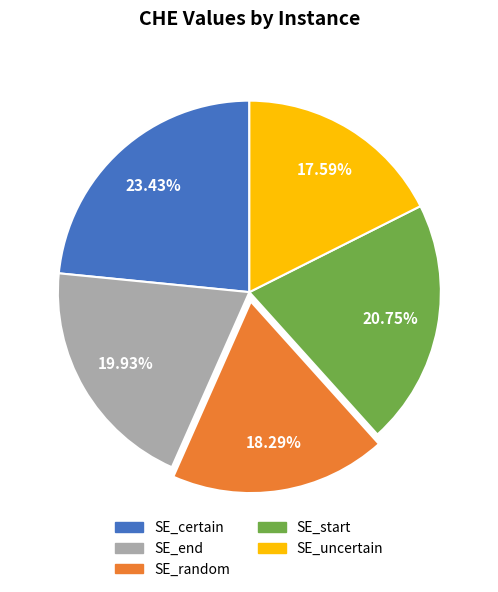

True or false: SE_certain accounts for 35% of the total.

False